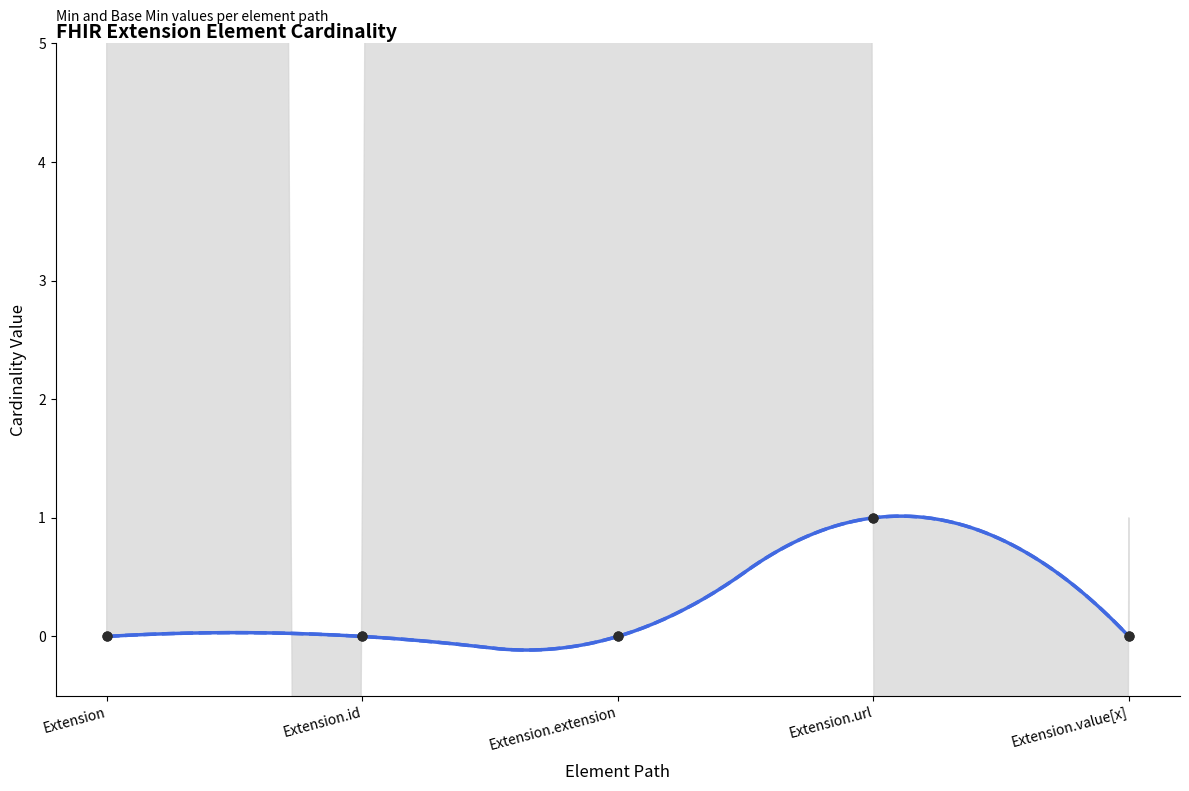

Which series contains the highest Y value?

Min